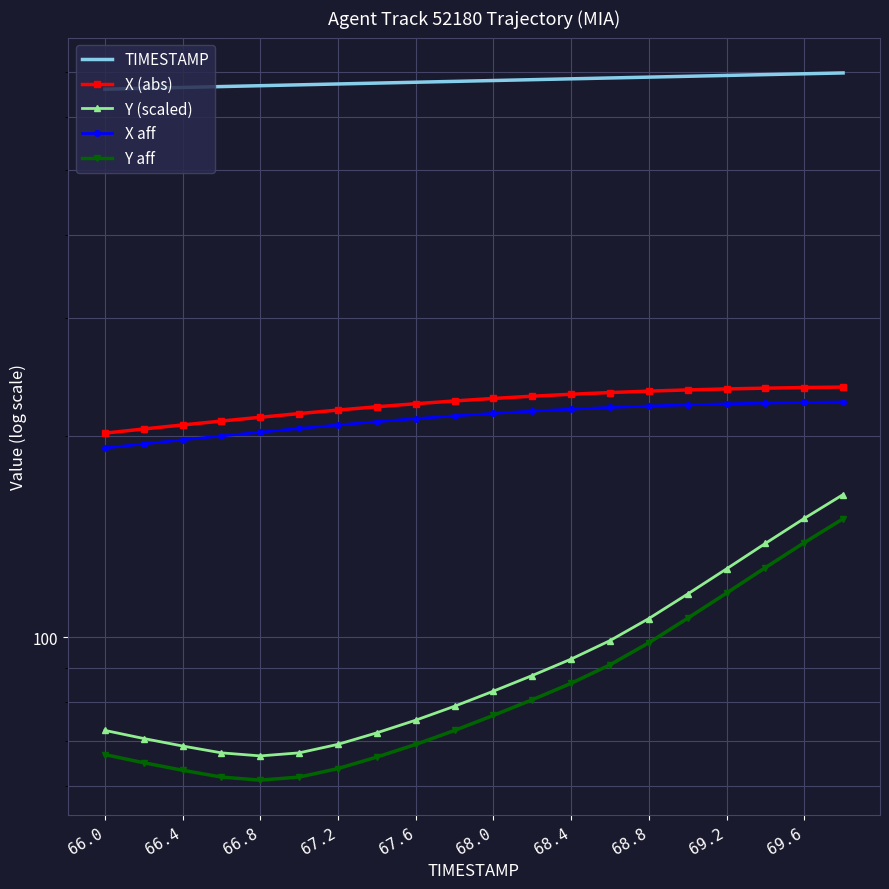

What are all the series names shown in the legend?

TIMESTAMP, X (abs), Y (scaled), X aff, Y aff